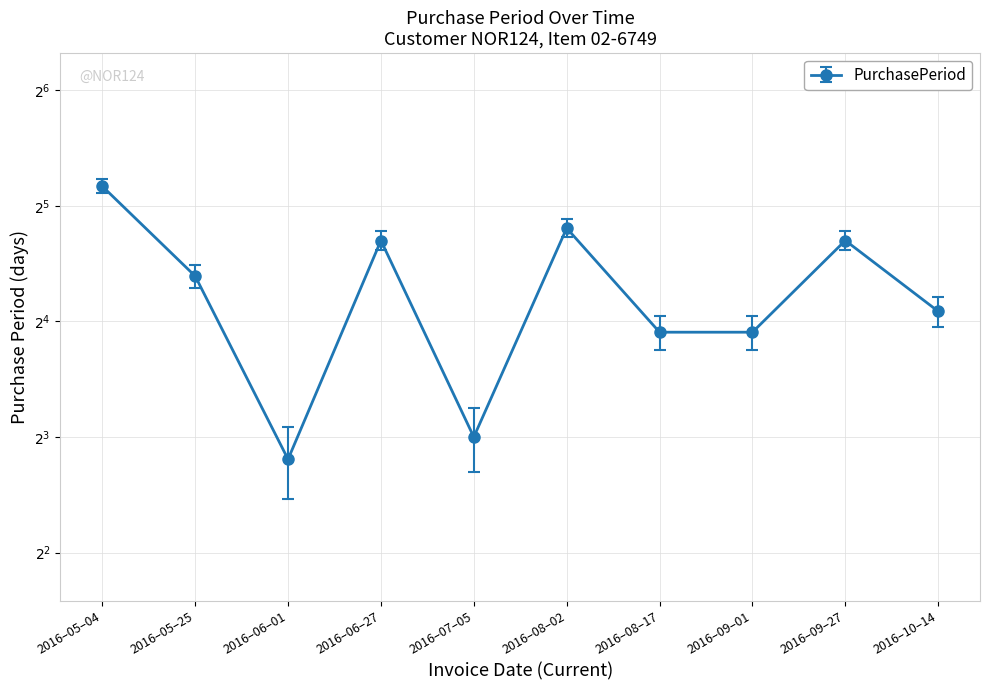

Rank the categories by value from lowest to highest.

2016–06–01, 2016–07–05, 2016–08–17, 2016–09–01, 2016–10–14, 2016–05–25, 2016–06–27, 2016–09–27, 2016–08–02, 2016–05–04